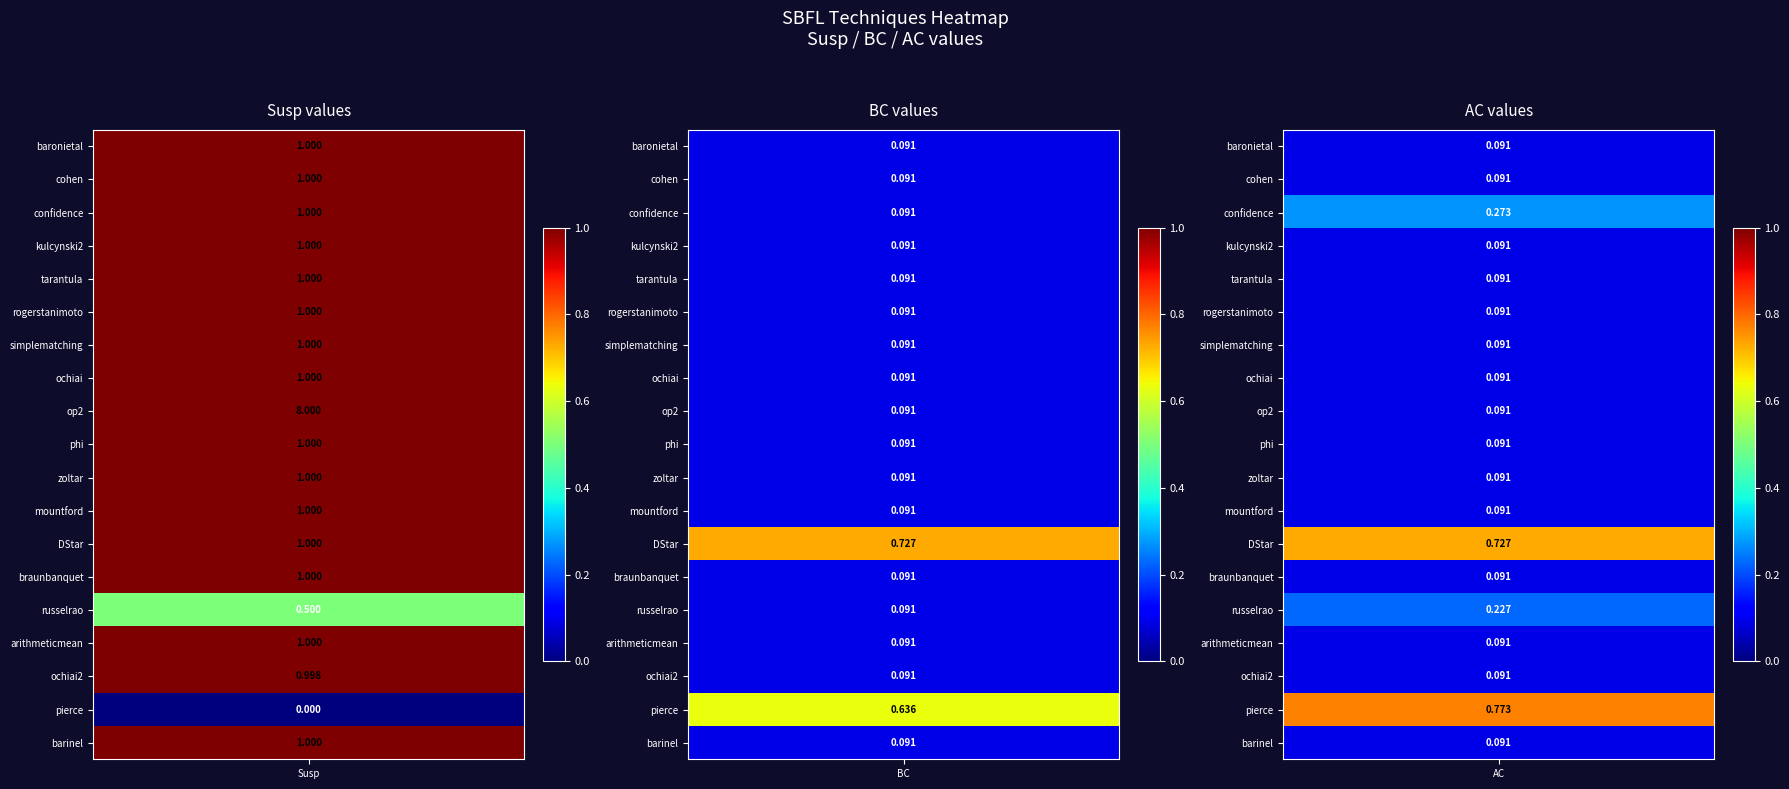

Between BC and AC, which series saw the biggest shift?

confidence